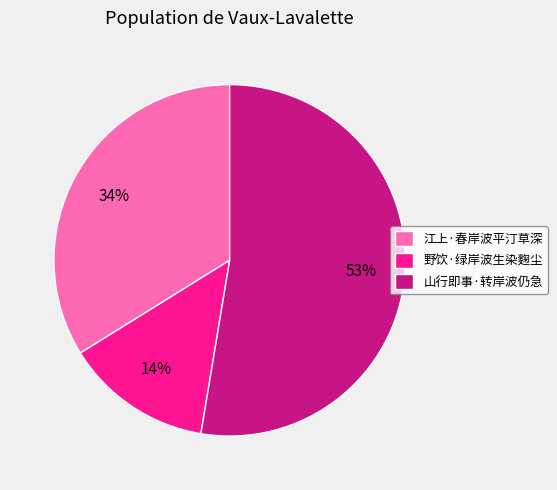

To the nearest percent, what portion does 野饮·绿岸波生染麴尘 represent?

14%